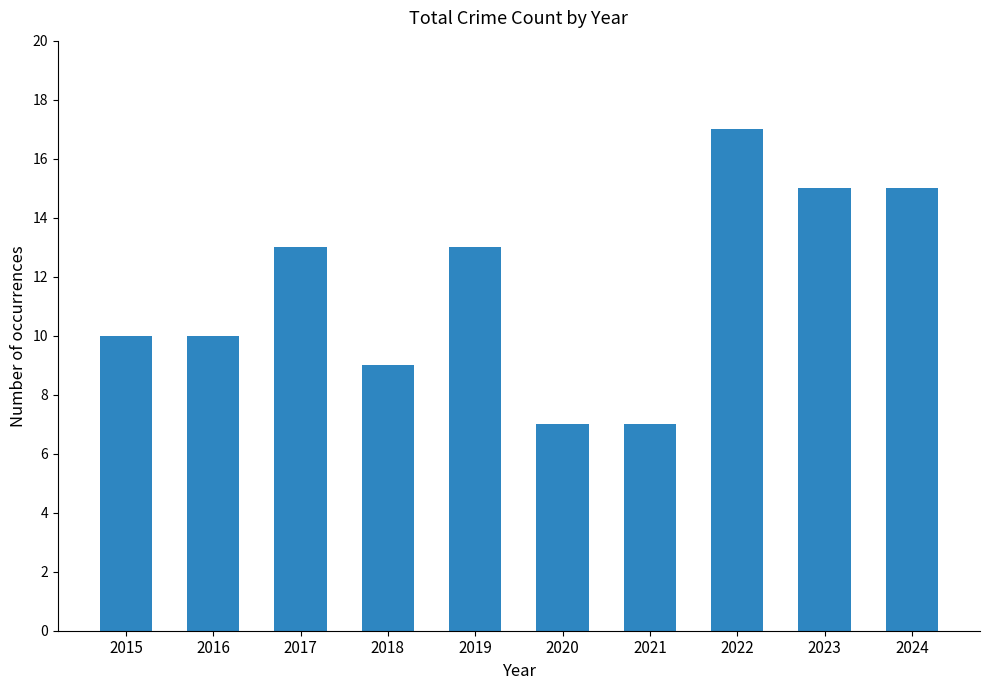

What is the value of the 4th bar from the left?

9